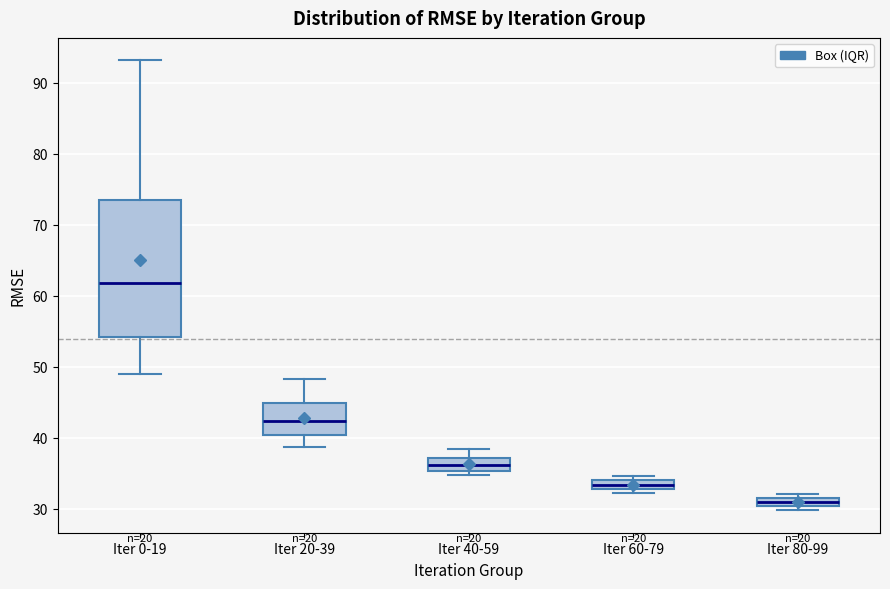

Which box is the tallest, from its lower edge to its upper edge?

Iter 0-19